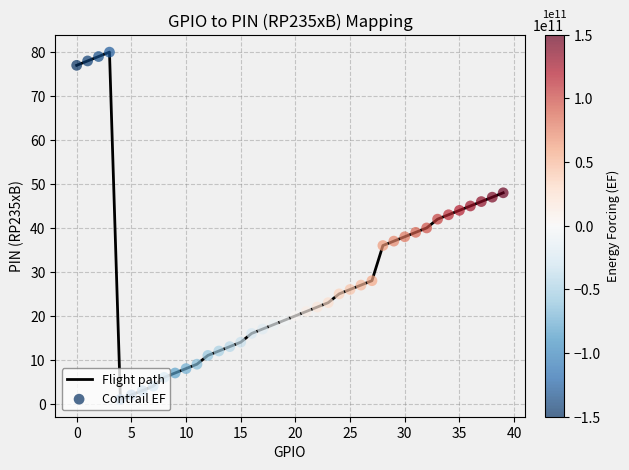

What is the difference between the maximum and minimum values?

79